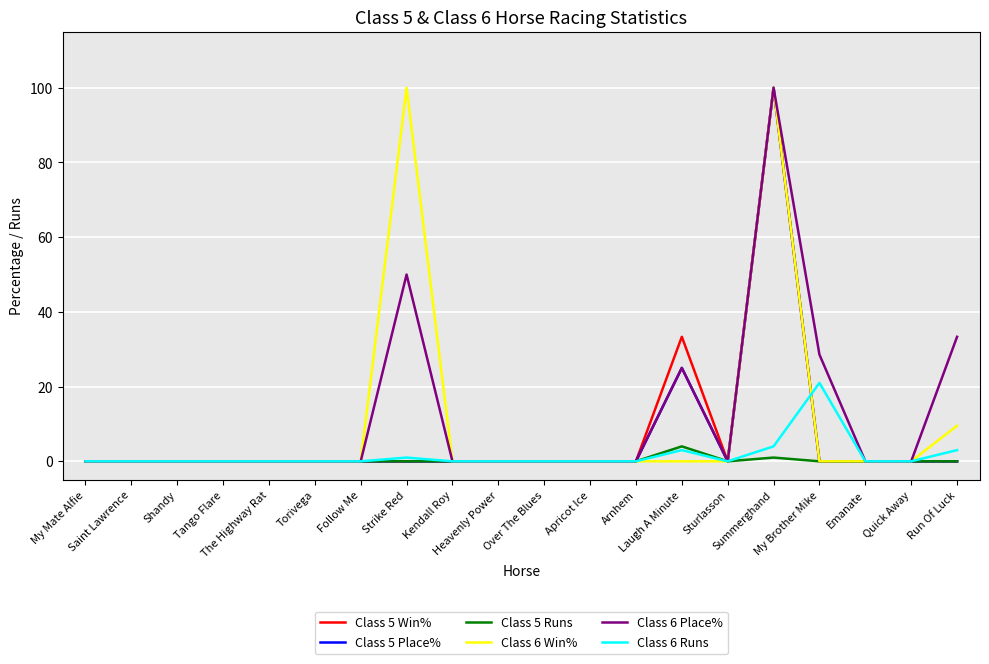

What is the maximum value for Class 6 Win%?

100.0